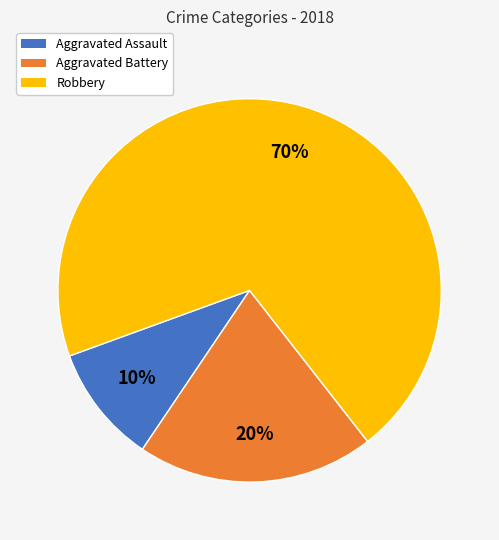

To the nearest percent, what is the difference between the largest and smallest slice percentages?

60%